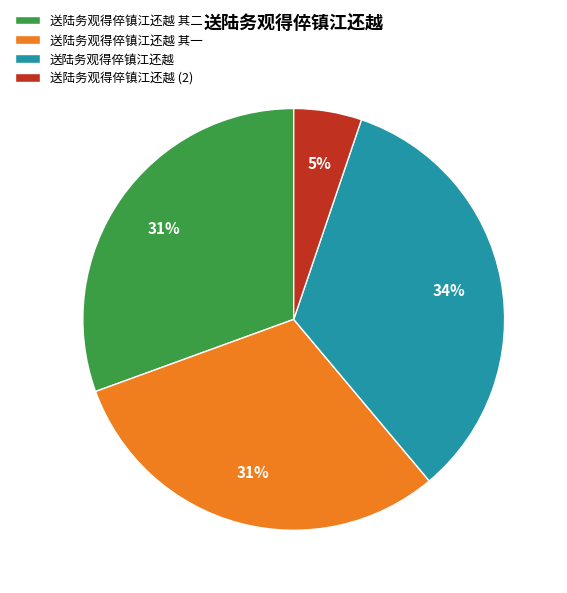

Do 送陆务观得倅镇江还越 其二 and 送陆务观得倅镇江还越 其一 together represent more than half of the pie?

Yes